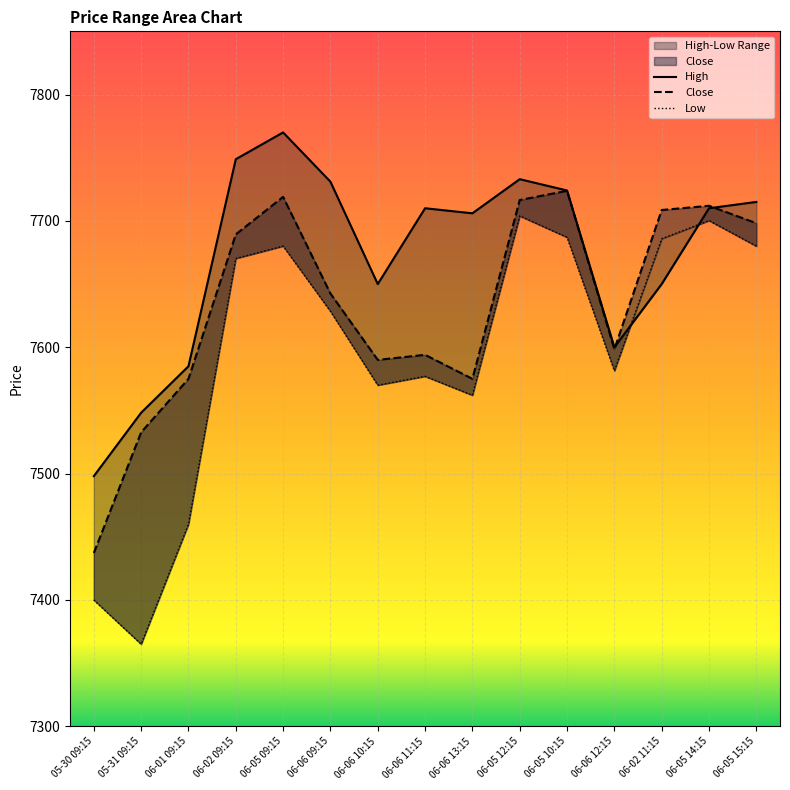

What is the sum of the Low values at 06-02 11:15 and 06-05 12:15?

15389.8